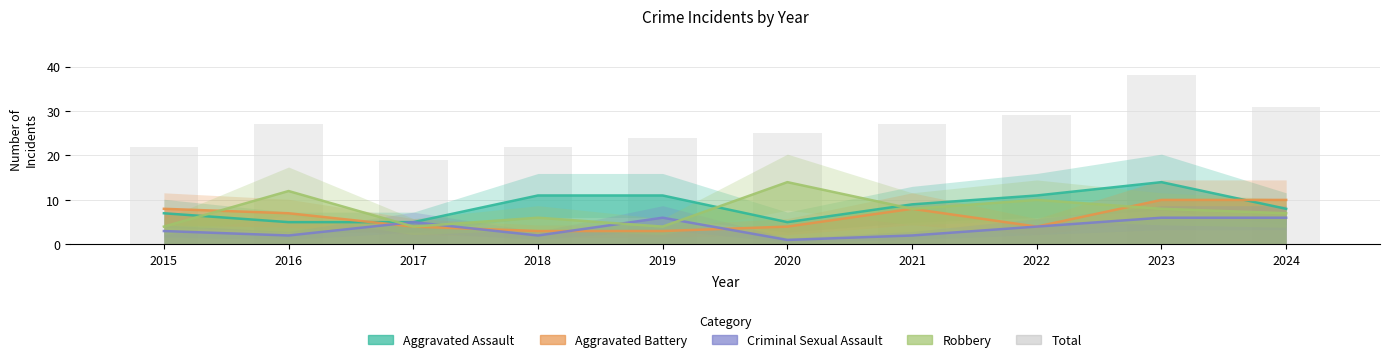

What is the difference between the maximum and second lowest values?

16